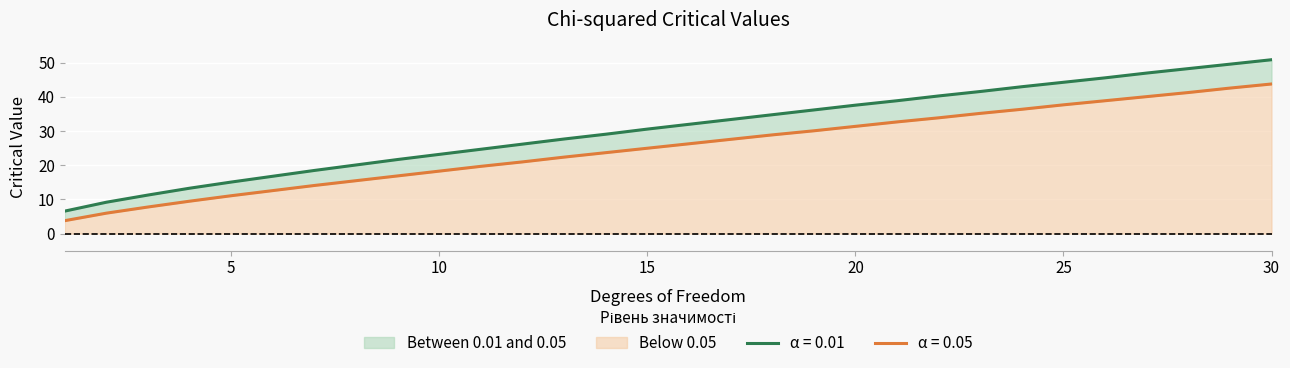

What is the difference between the highest and lowest values at 9?

4.8